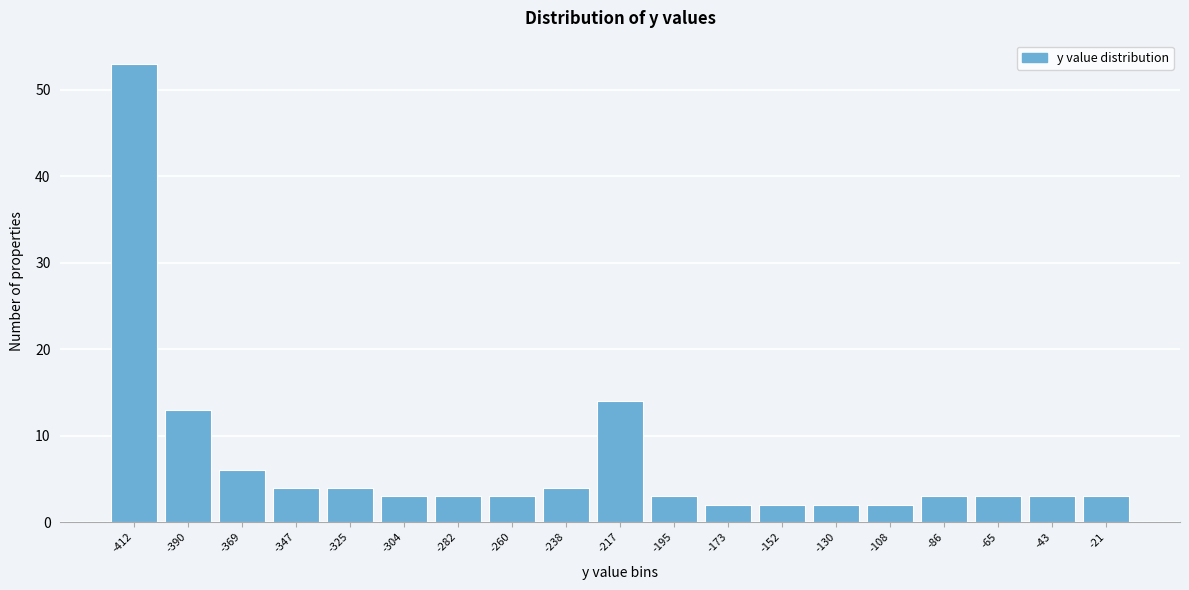

Reading right to left, transcribe all the data shown in this chart.

-21=3	-43=3	-65=3	-86=3	-108=2	-130=2	-152=2	-173=2	-195=3	-217=14	-238=4	-260=3	-282=3	-304=3	-325=4	-347=4	-369=6	-390=13	-412=53